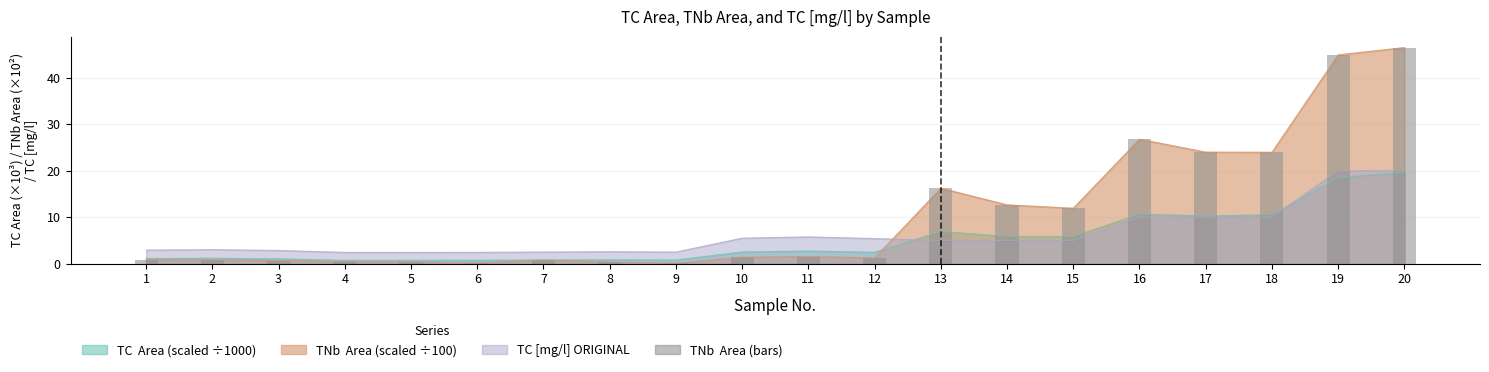

Where does the data first go above 1?

10